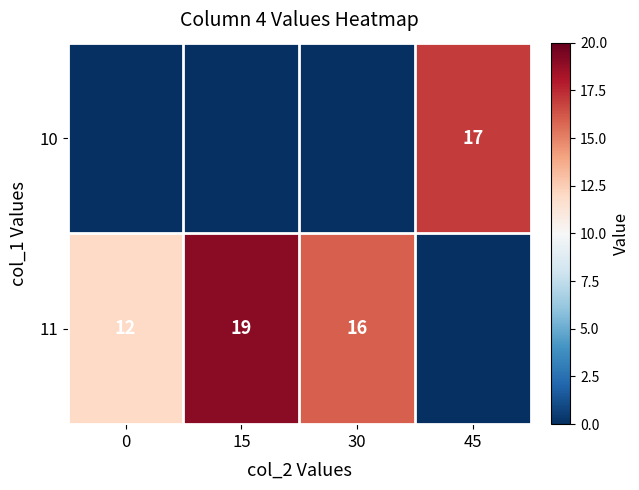

Is the value of 11 at 15 greater than the value of 10 at 45?

Yes